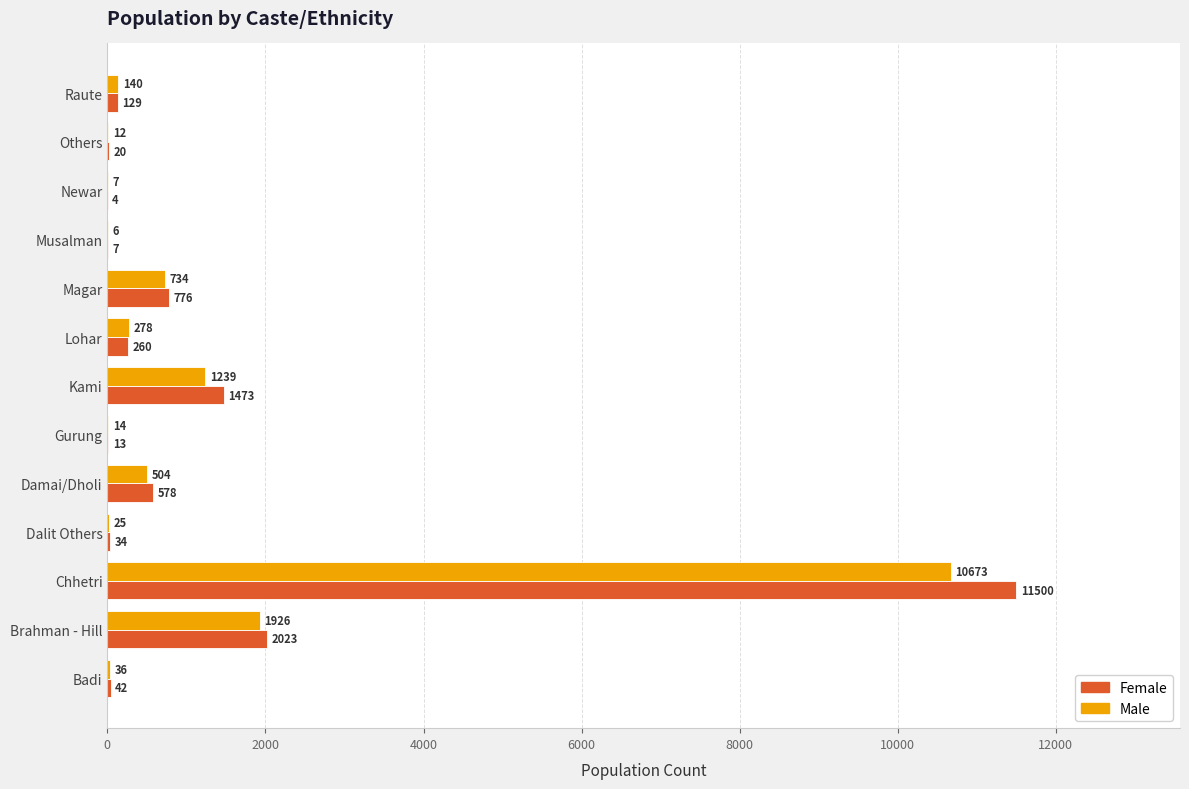

What is the highest value of the Male series?

10673